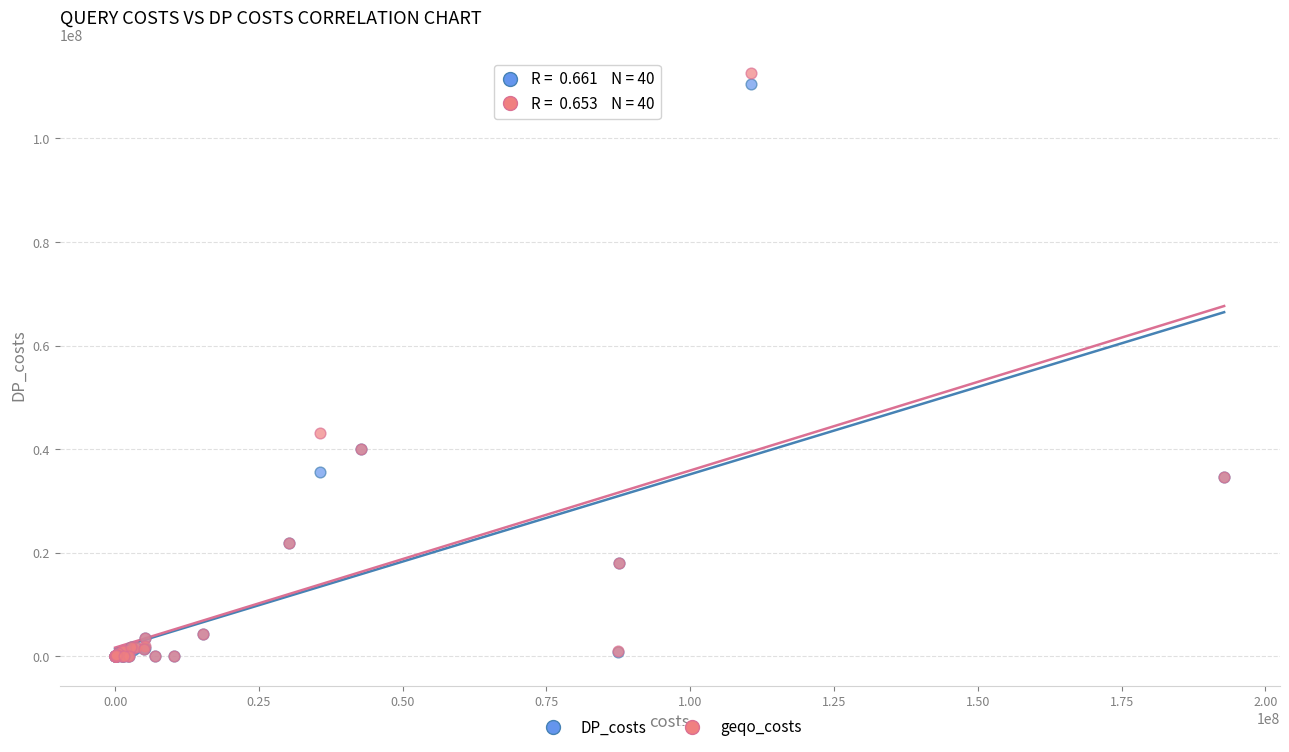

In the geqo_costs series, what Y value is closest to 56274039?

43099126